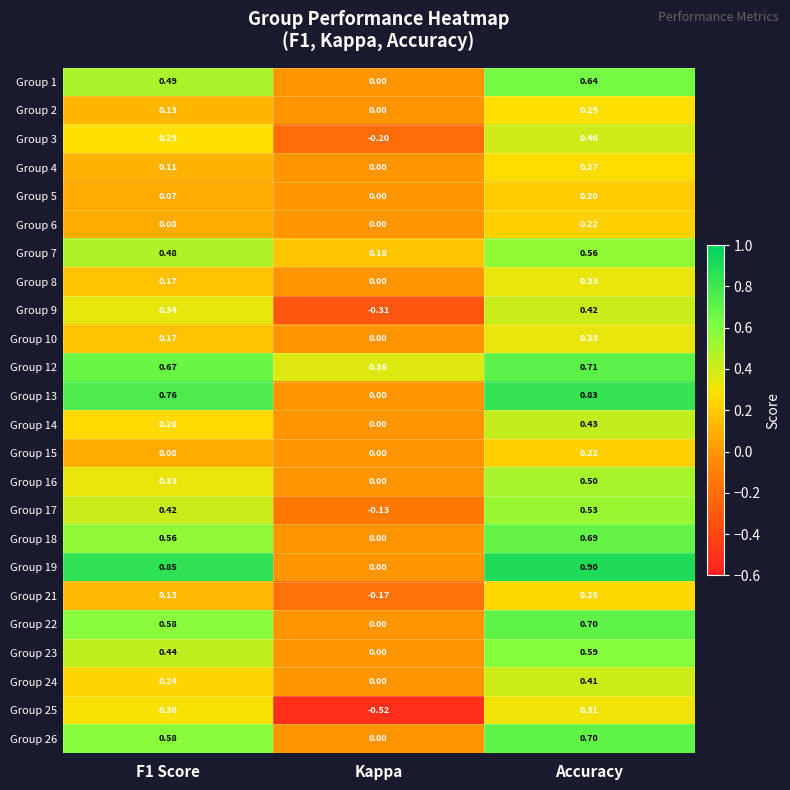

Where is Group 10 nearest to the value 0?

Kappa